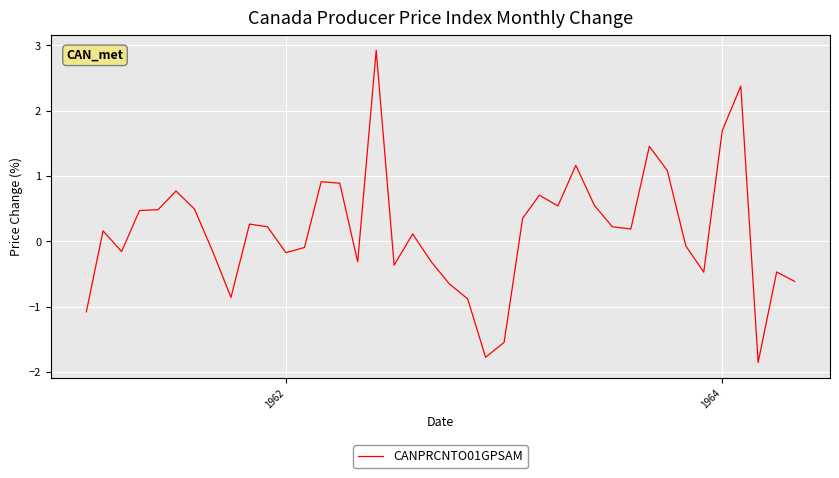

What is the smallest value displayed?

-1.9